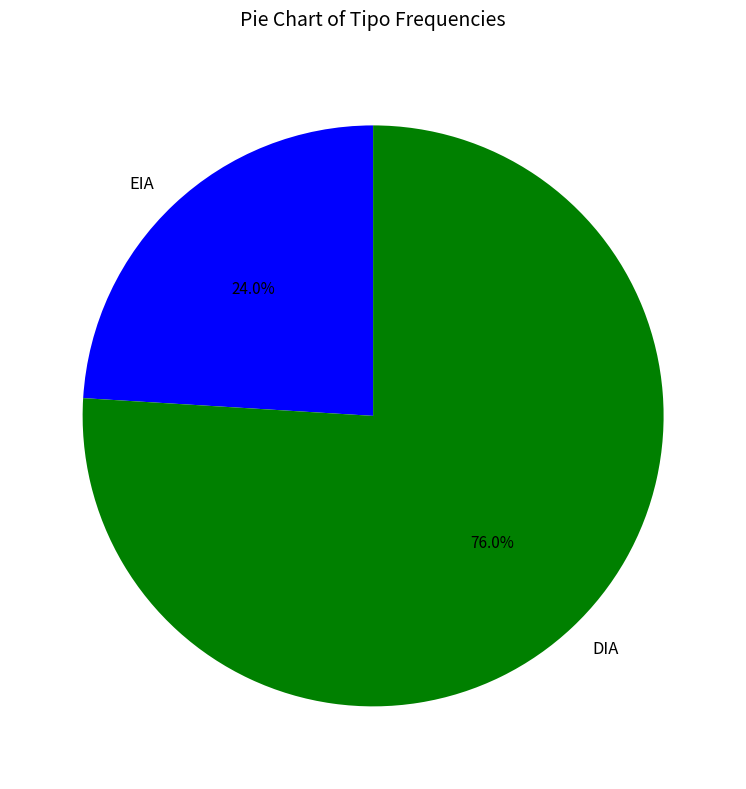

To the nearest percent, what portion does DIA represent?

76%